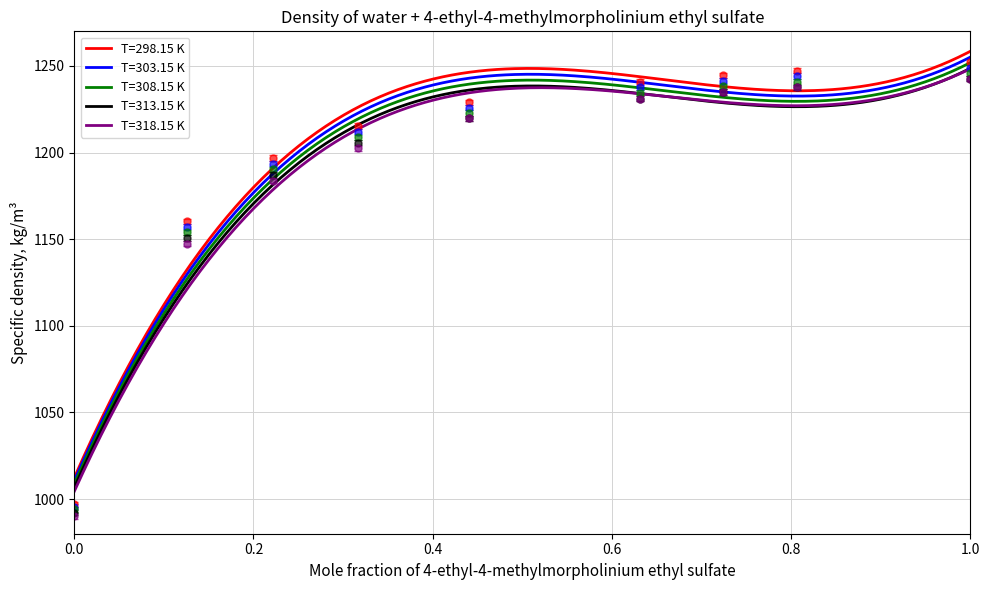

True or false: T=308.15 K and T=318.15 K intersect in this chart.

False